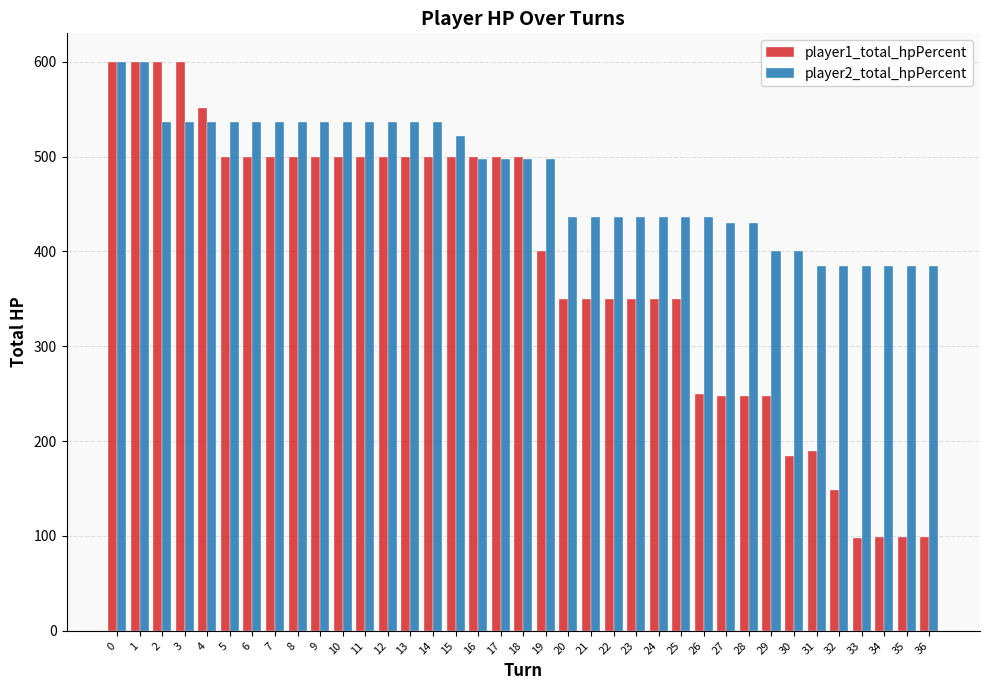

How many distinct data groups are displayed?

2